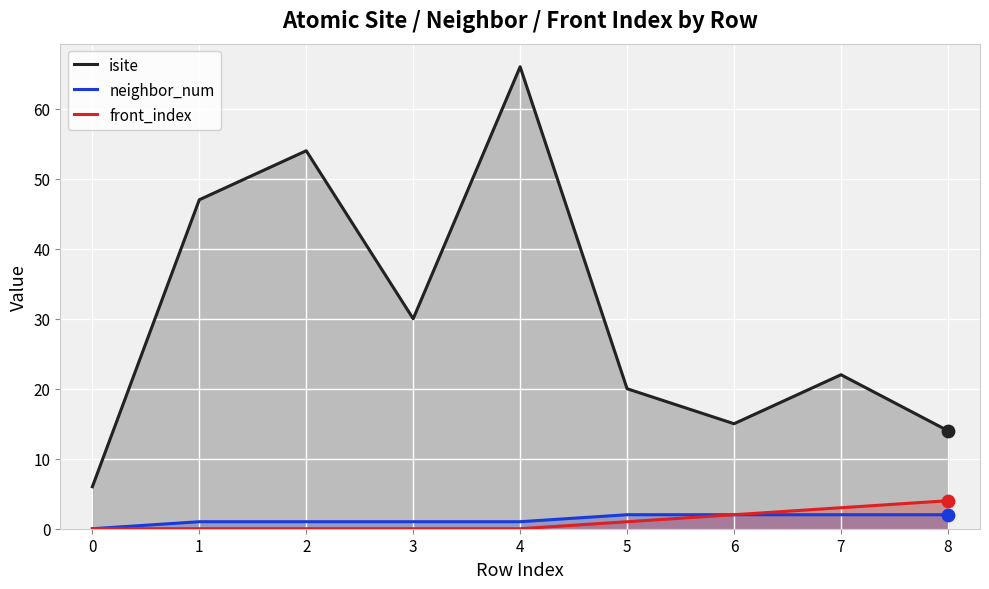

Which series contains the highest Y value?

isite